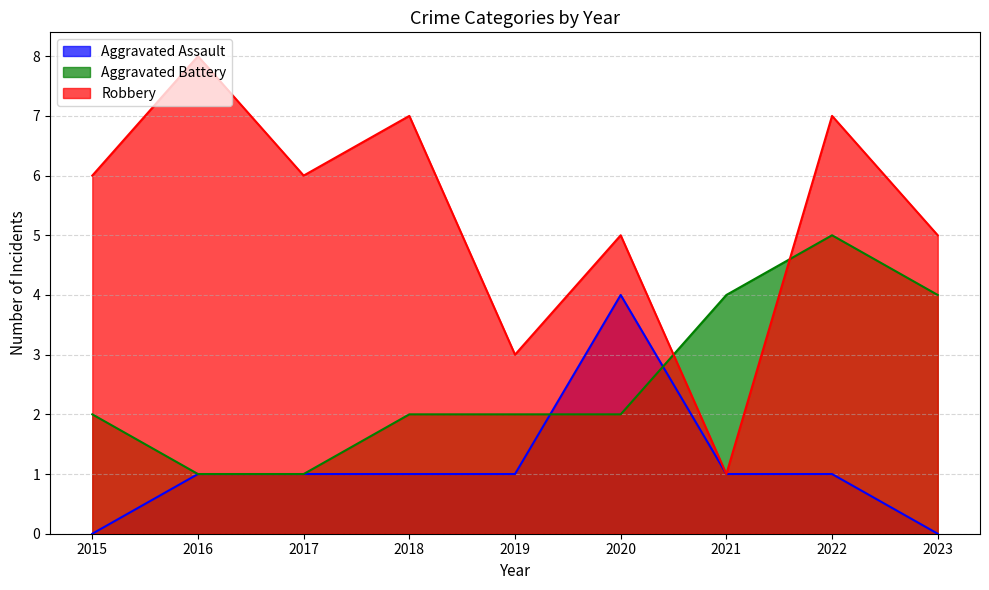

What is the difference between the maximum and second lowest values in the Aggravated Battery series?

4